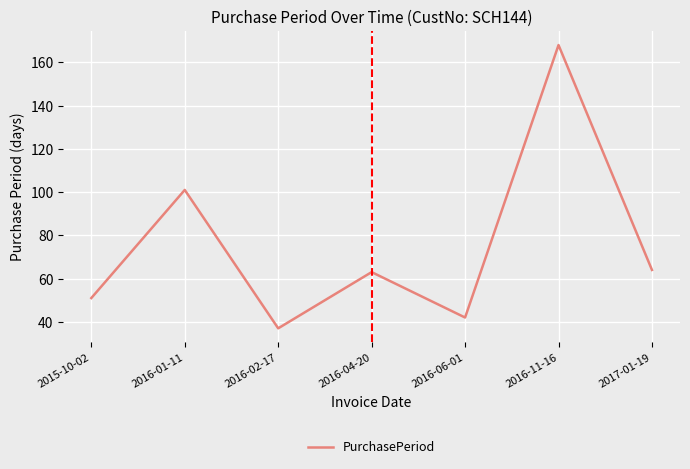

True or false: the data shows 74 at 2015-10-02.

False